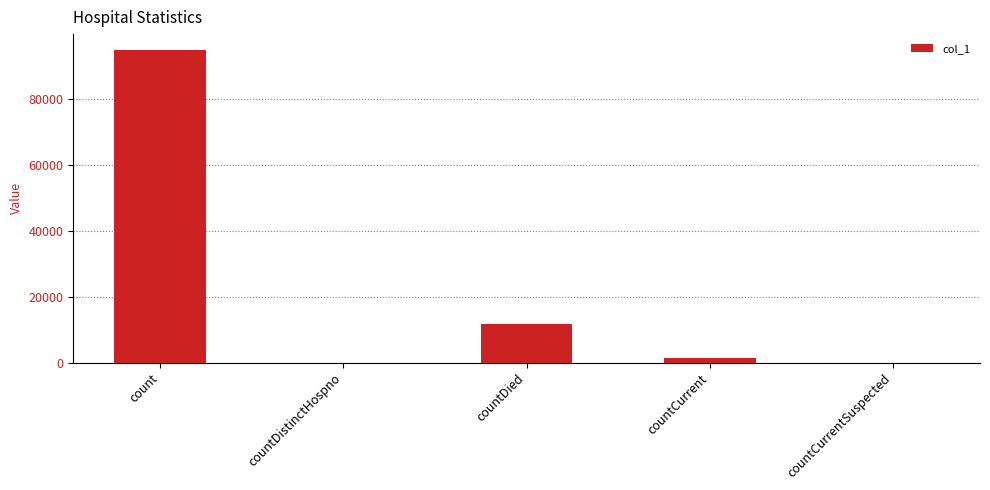

What is the sum of all values?

108313